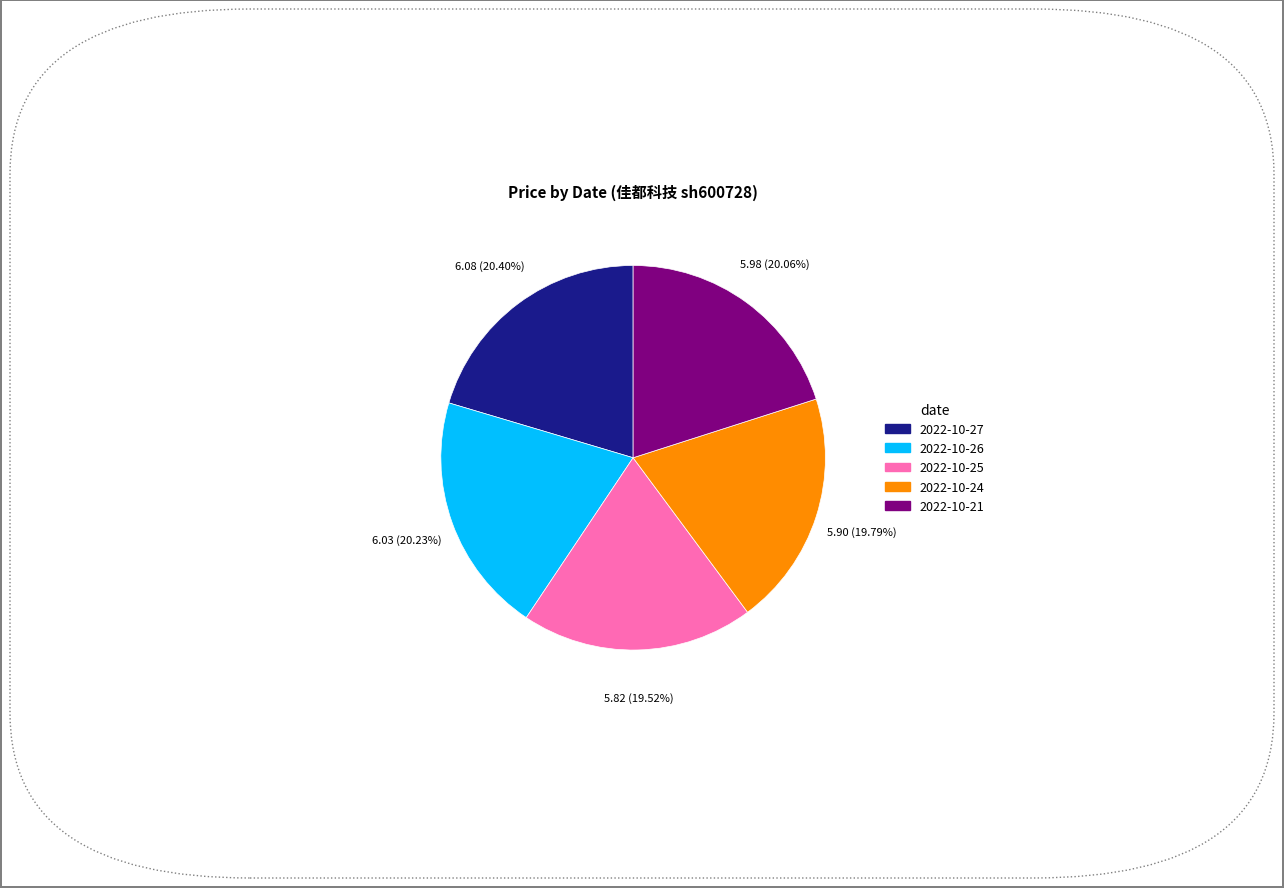

Is there any slice that represents more than half of the pie?

No